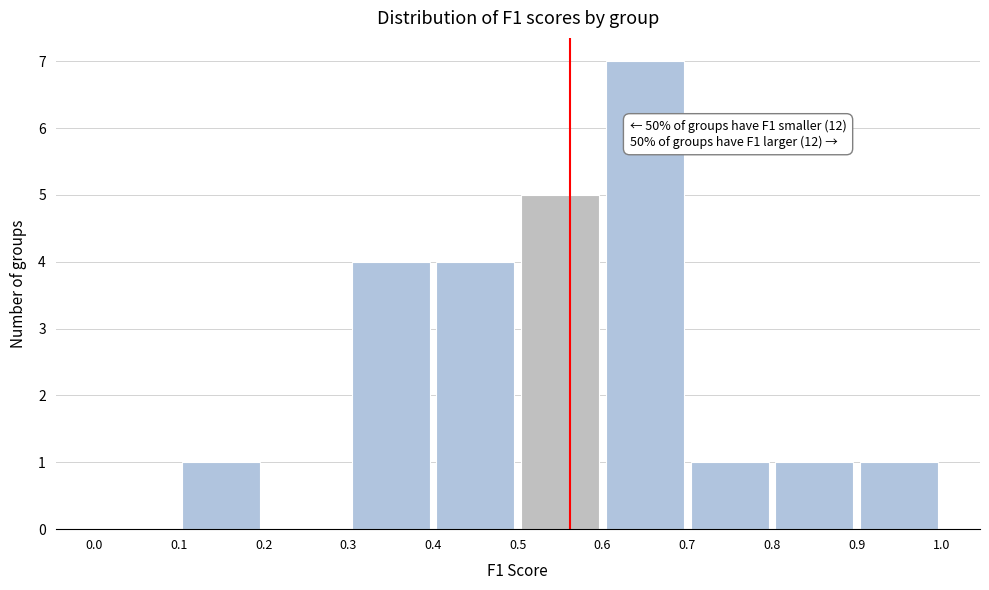

Over which range of the x-axis is the bar tallest?

0.6 to 0.7